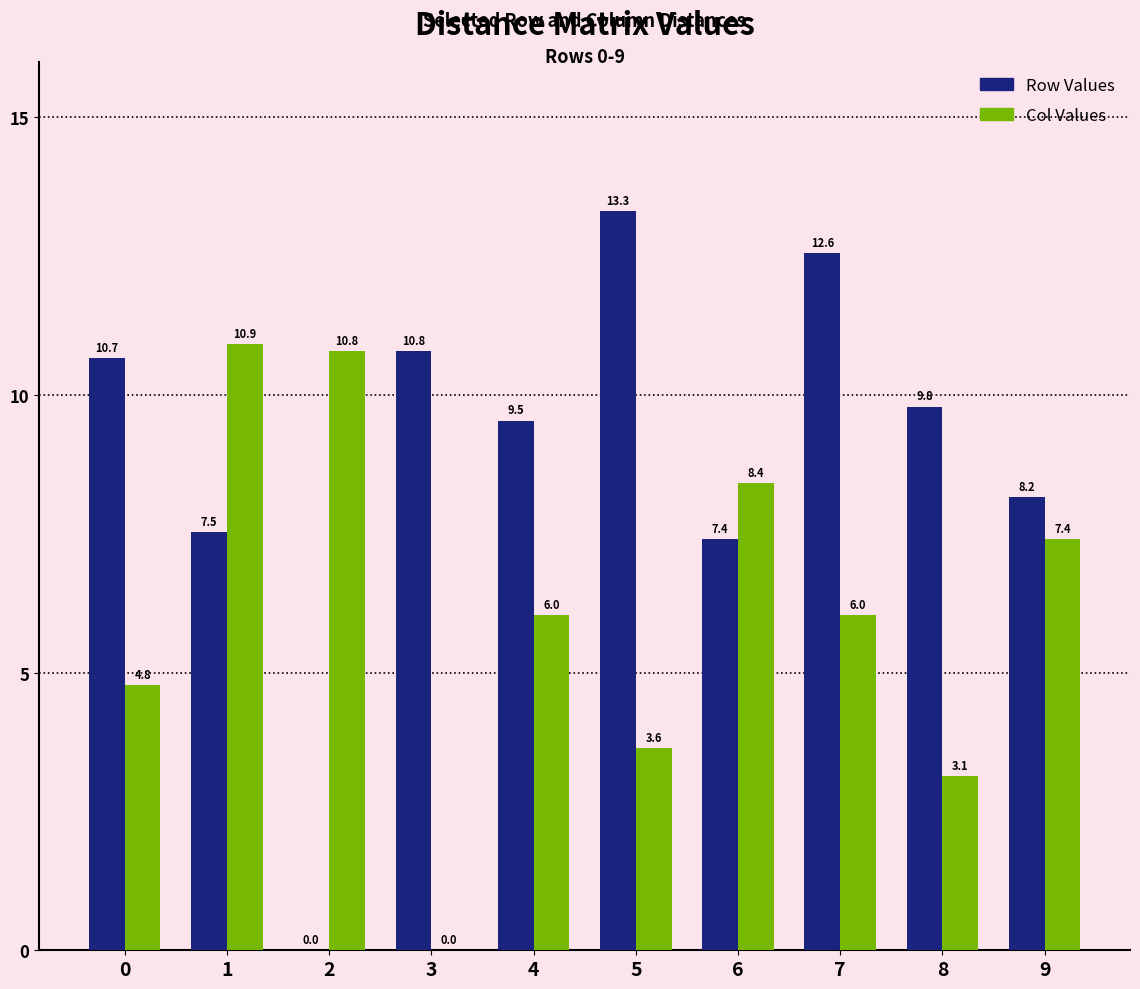

Between 7 and 8, which series saw the biggest shift?

Col Values